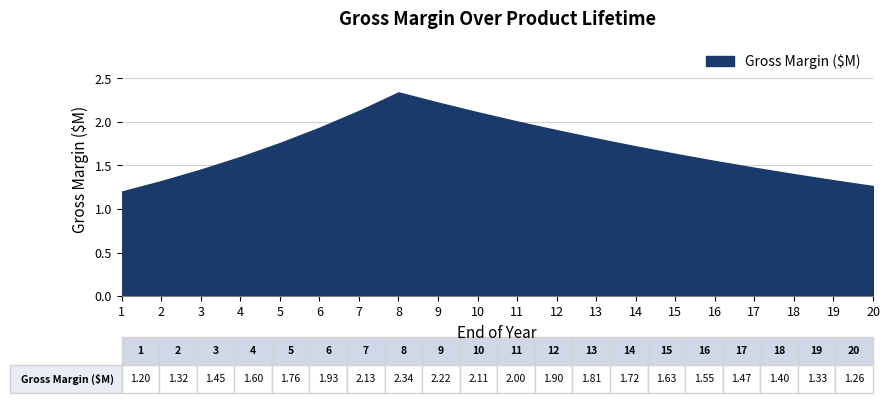

The chart shows a value of 1.2 at 1. True or false?

True